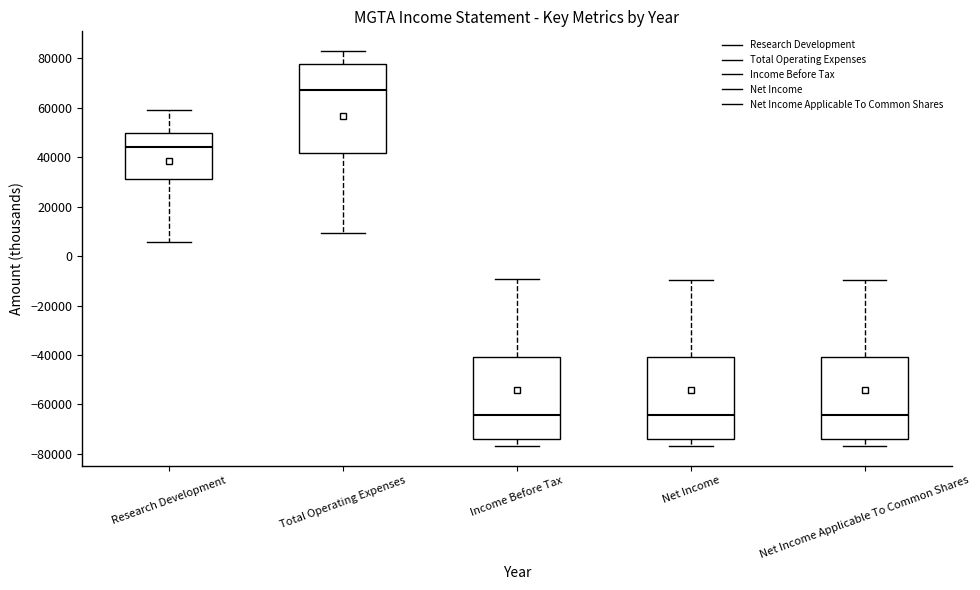

Which box is the tallest, from its lower edge to its upper edge?

Total Operating Expenses